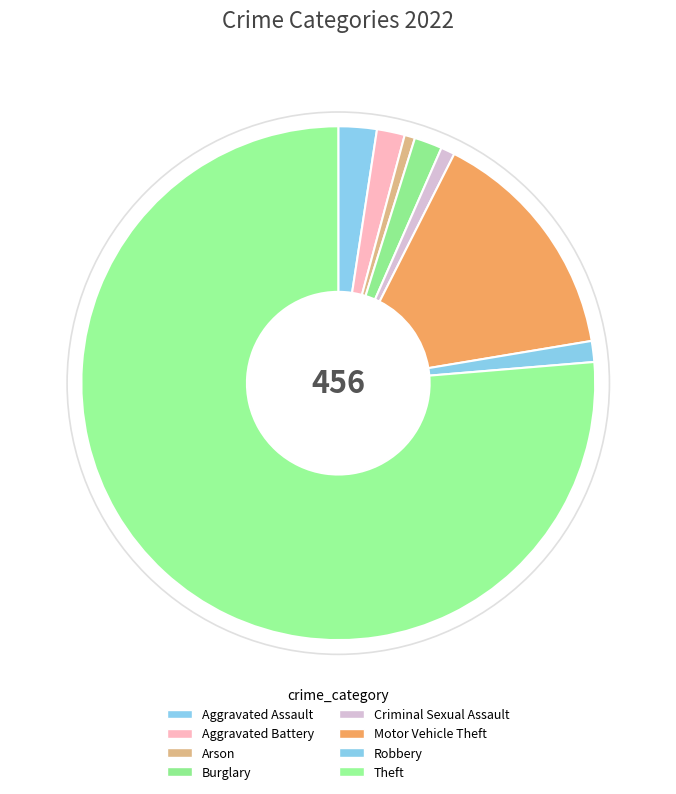

Count the number of slices in the pie.

8